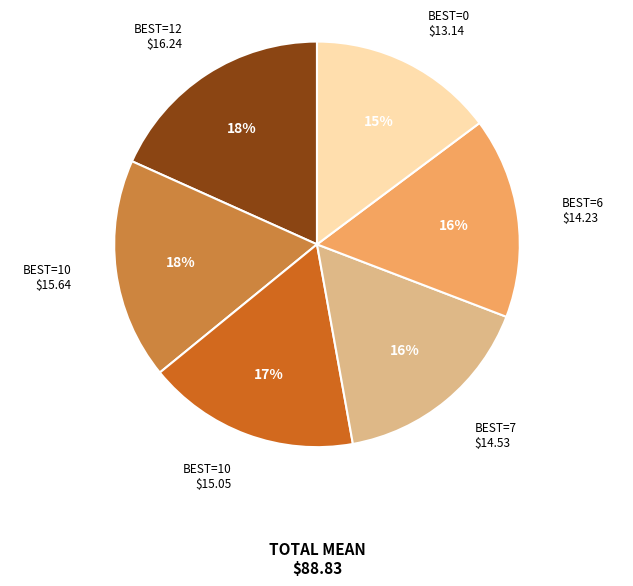

To the nearest percent, what is the difference between the largest and smallest slice percentages?

3%